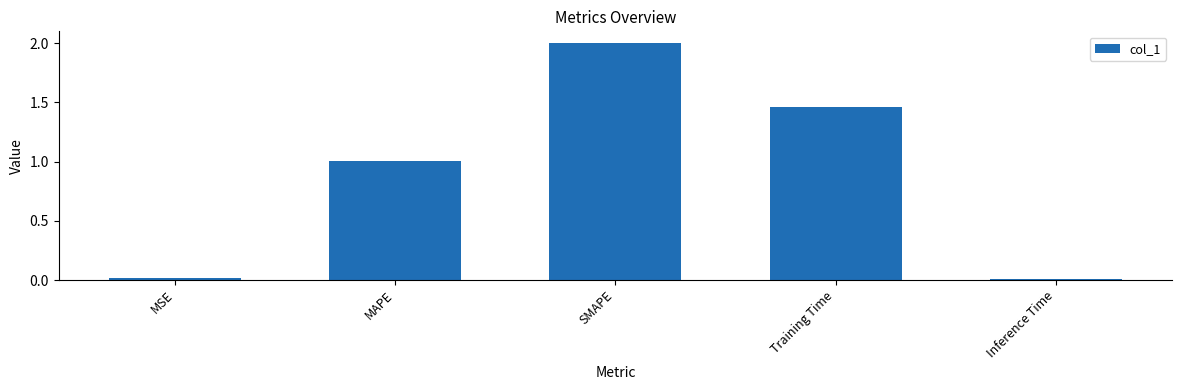

True or false: the data shows 1.0 at MAPE.

True